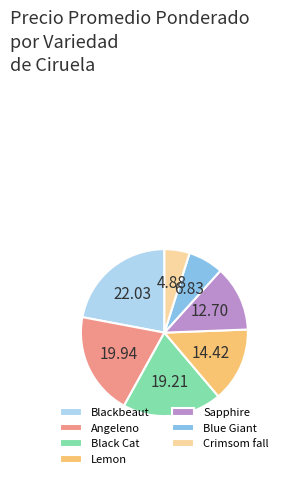

What is the ratio of the value at Lemon to the value at Angeleno?

0.7